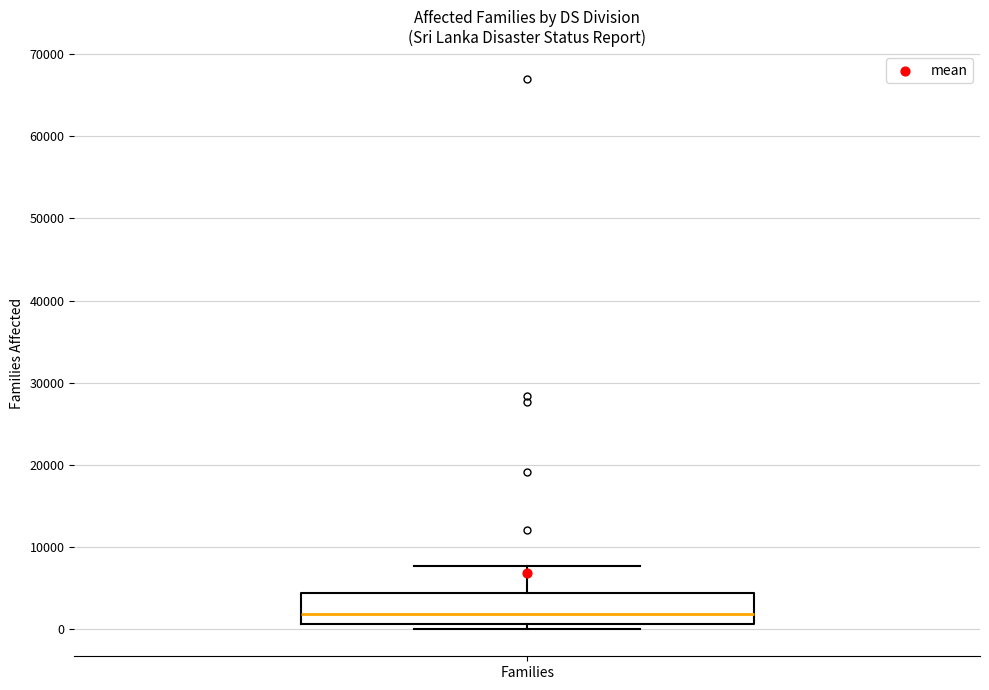

Transcribe this box plot: give where the median line is, the range the box spans, and where the two whiskers end, as read against the y-axis. The values are not printed on the chart, so give them approximately, as read against the axis.

median 2000, box 1000 to 4000, whiskers 0 to 8000